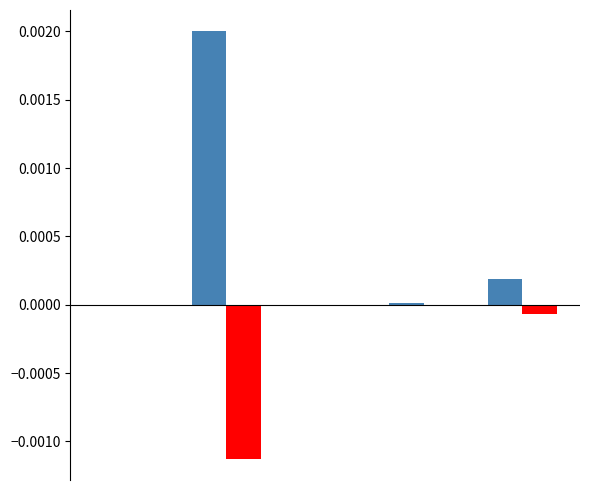

Are the bars horizontal?

No